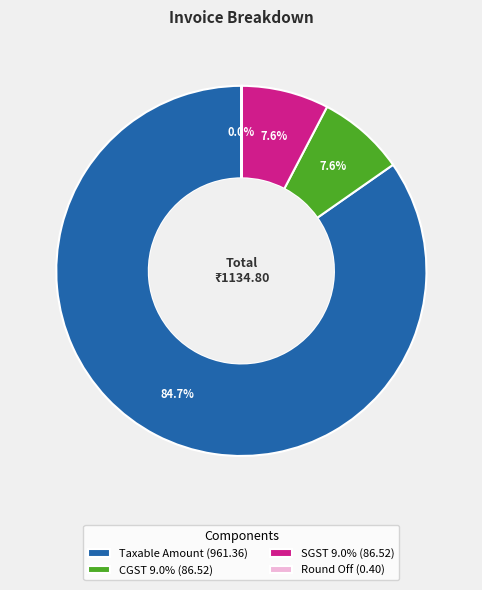

To the nearest percent, what portion does Taxable Amount represent?

85%